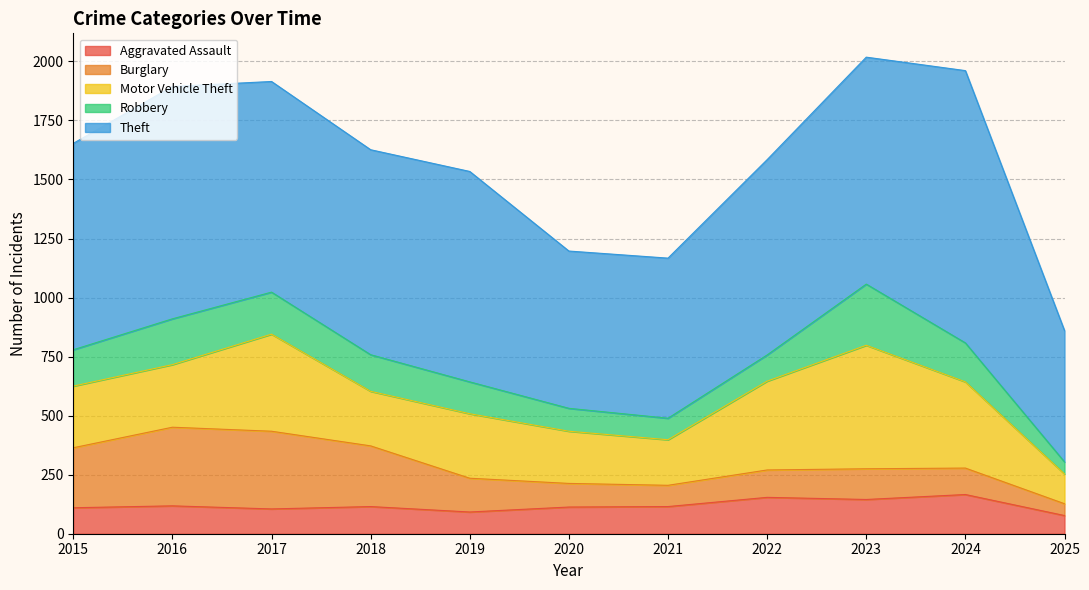

Where is the first local minimum for Aggravated Assault?

2017